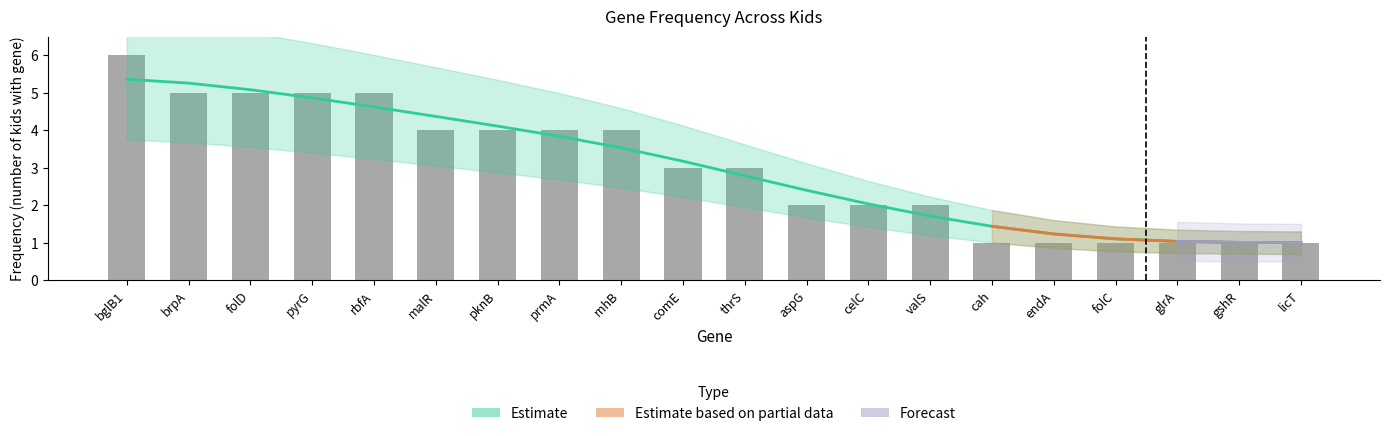

What is the sum of all values?

60